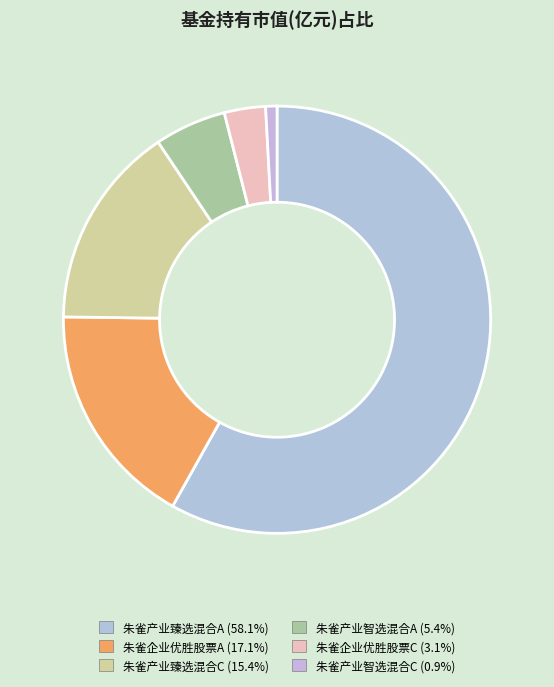

Which category accounts for the majority?

朱雀产业臻选混合A